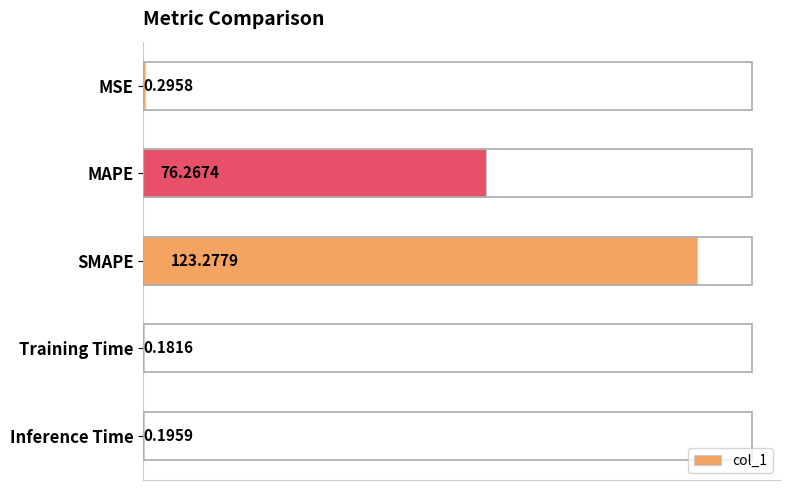

What is the sum of all values?

200.2